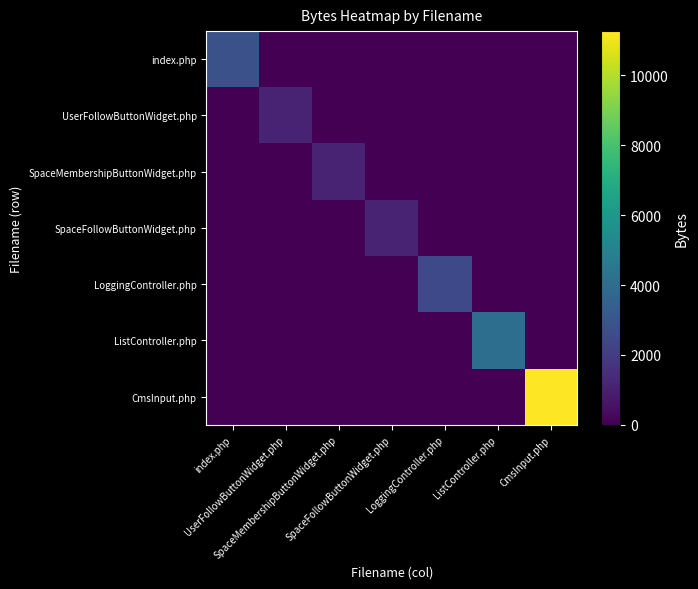

Reading left to right, what are all the values shown in this chart?

index.php: index.php=2781	UserFollowButtonWidget.php=0	SpaceMembershipButtonWidget.php=0	SpaceFollowButtonWidget.php=0	LoggingController.php=0	ListController.php=0	CmsInput.php=0
UserFollowButtonWidget.php: index.php=0	UserFollowButtonWidget.php=1130	SpaceMembershipButtonWidget.php=0	SpaceFollowButtonWidget.php=0	LoggingController.php=0	ListController.php=0	CmsInput.php=0
SpaceMembershipButtonWidget.php: index.php=0	UserFollowButtonWidget.php=0	SpaceMembershipButtonWidget.php=1137	SpaceFollowButtonWidget.php=0	LoggingController.php=0	ListController.php=0	CmsInput.php=0
SpaceFollowButtonWidget.php: index.php=0	UserFollowButtonWidget.php=0	SpaceMembershipButtonWidget.php=0	SpaceFollowButtonWidget.php=1132	LoggingController.php=0	ListController.php=0	CmsInput.php=0
LoggingController.php: index.php=0	UserFollowButtonWidget.php=0	SpaceMembershipButtonWidget.php=0	SpaceFollowButtonWidget.php=0	LoggingController.php=2506	ListController.php=0	CmsInput.php=0
ListController.php: index.php=0	UserFollowButtonWidget.php=0	SpaceMembershipButtonWidget.php=0	SpaceFollowButtonWidget.php=0	LoggingController.php=0	ListController.php=4080	CmsInput.php=0
CmsInput.php: index.php=0	UserFollowButtonWidget.php=0	SpaceMembershipButtonWidget.php=0	SpaceFollowButtonWidget.php=0	LoggingController.php=0	ListController.php=0	CmsInput.php=11270